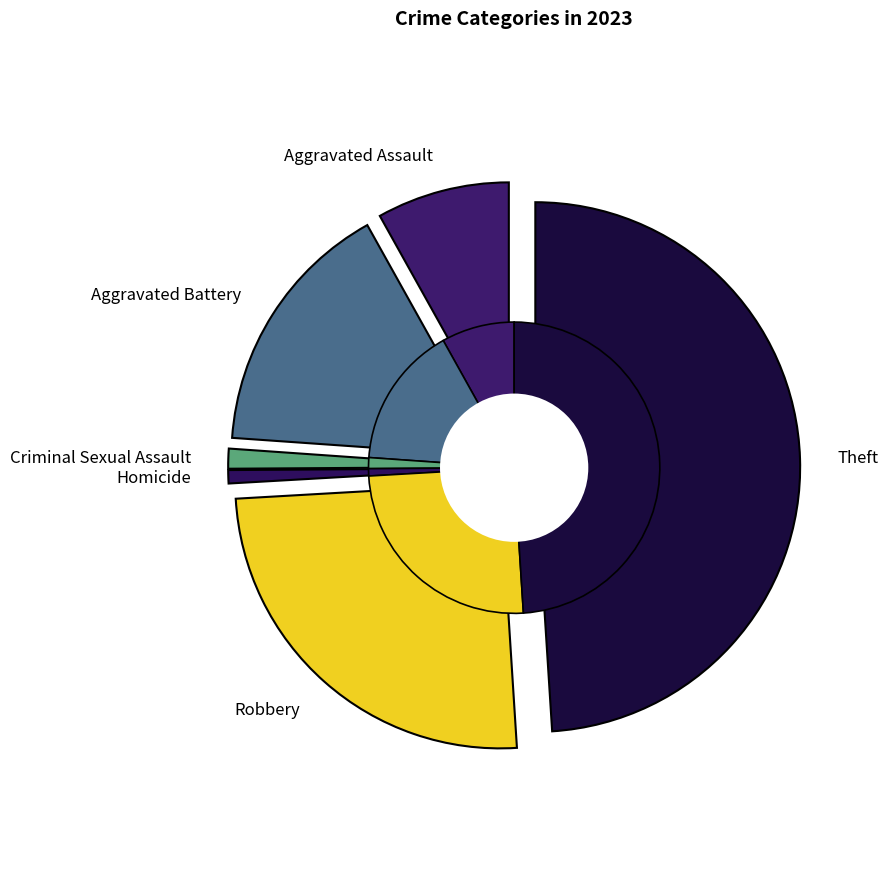

Which category has the biggest portion of the pie?

Theft